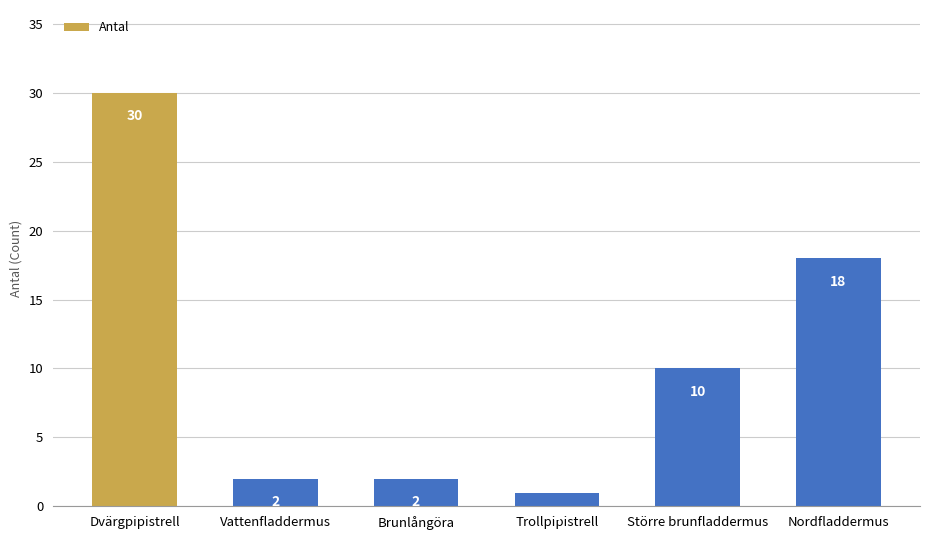

Reading left to right, what are all the values shown in this chart?

Dvärgpipistrell=30	Vattenfladdermus=2	Brunlångöra=2	Trollpipistrell=1	Större brunfladdermus=10	Nordfladdermus=18